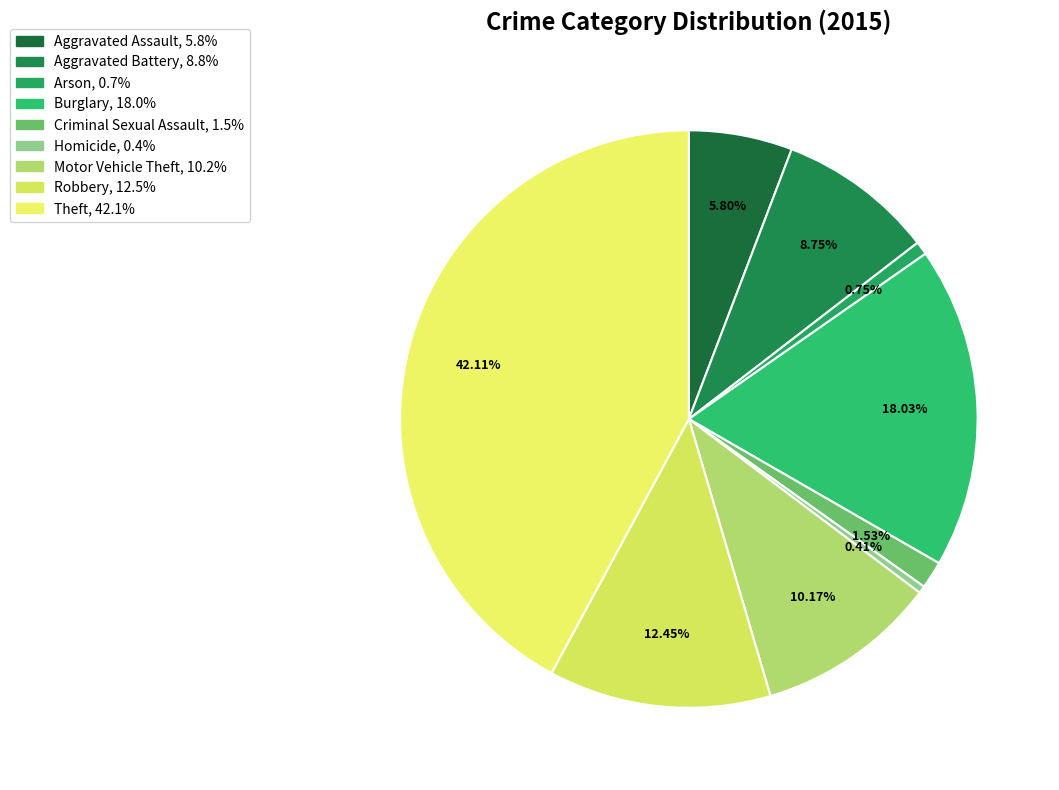

What portion of the pie excludes Aggravated Assault?

94.2%